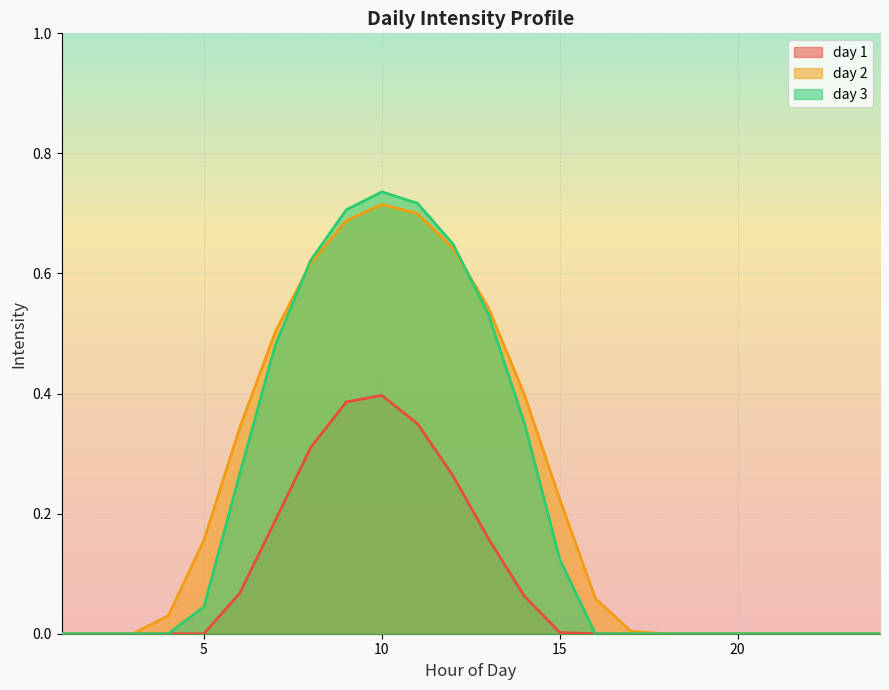

What is the difference between the maximum and second lowest values in the day 3 series?

0.7